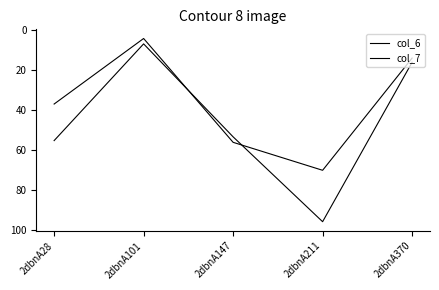

List the series in order of their peak value, lowest first.

col_7, col_6